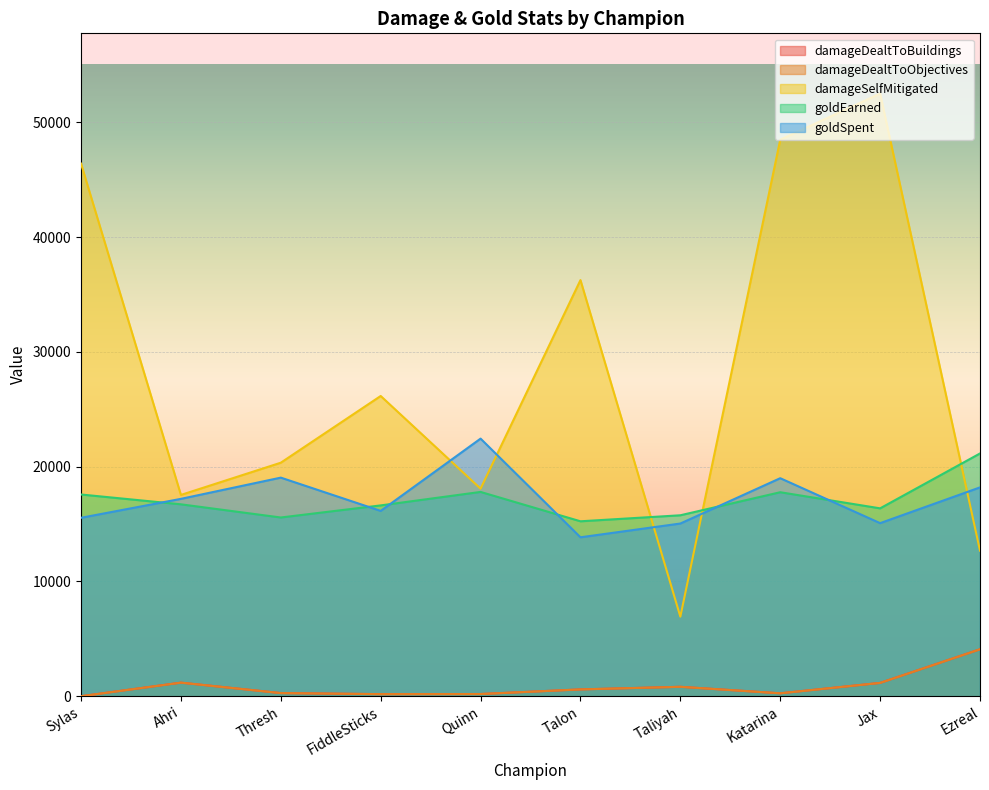

How many values in the damageDealtToObjectives series are below 594?

5